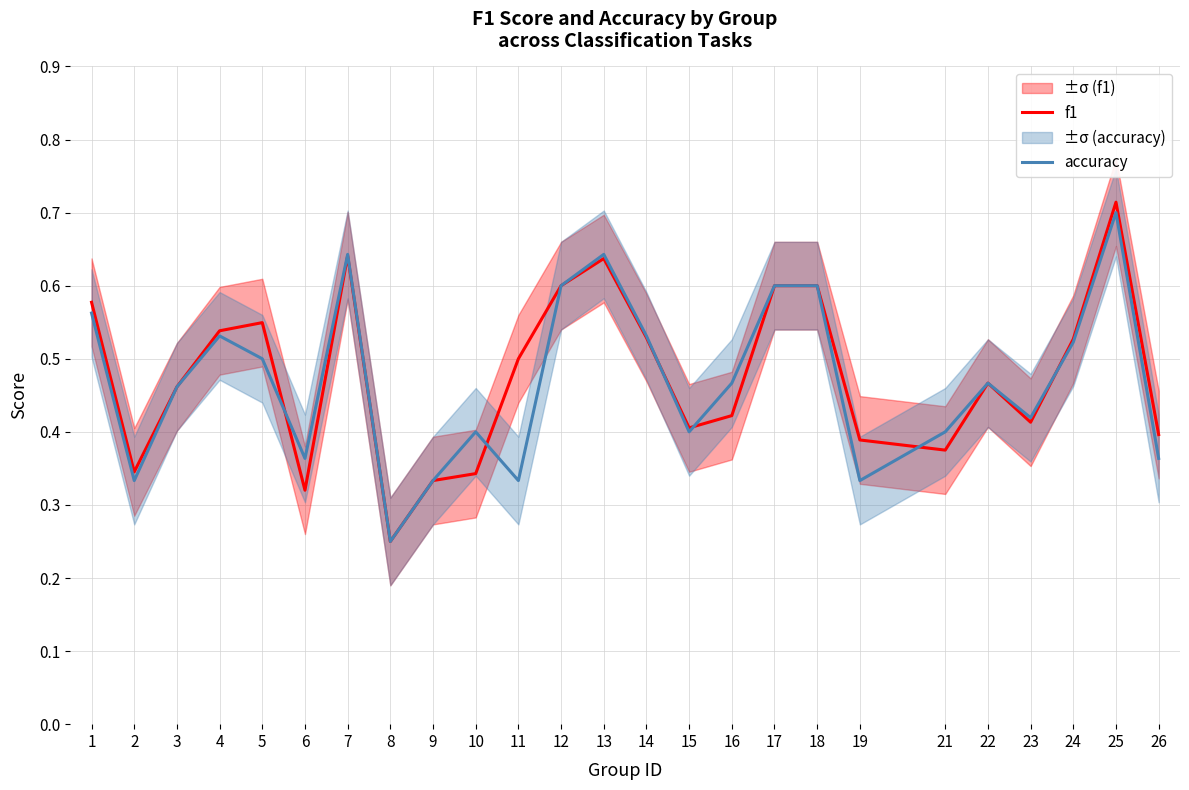

How many intersections are there between f1 and accuracy?

6